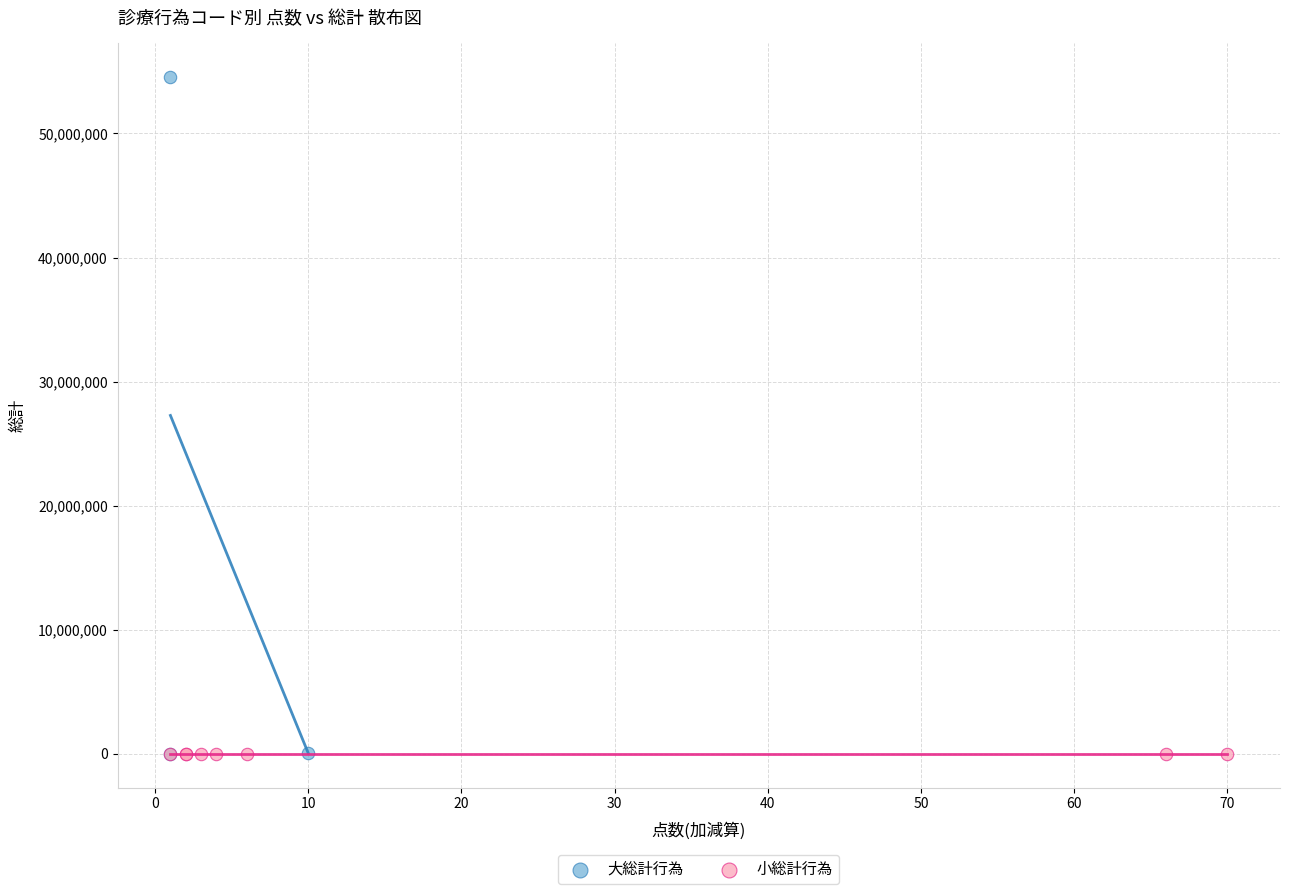

Which series reaches the maximum Y coordinate?

大総計行為